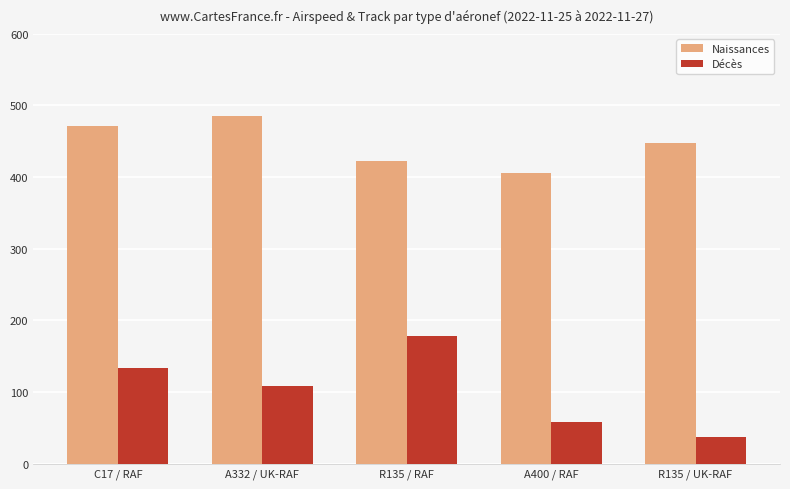

What are all the series names shown in the legend?

Naissances, Décès